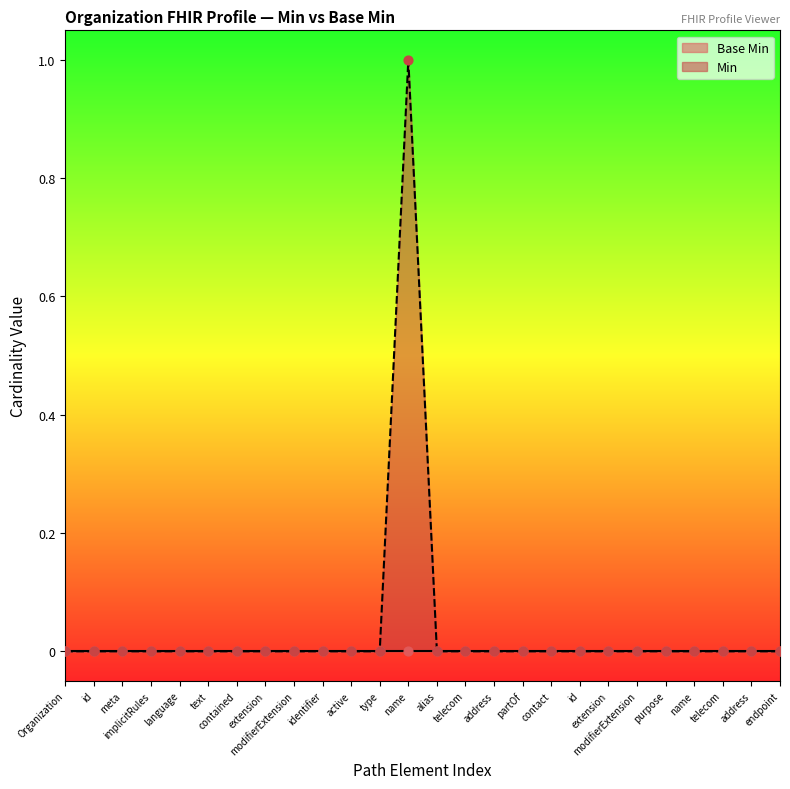

Between language and telecom, which is larger?

language